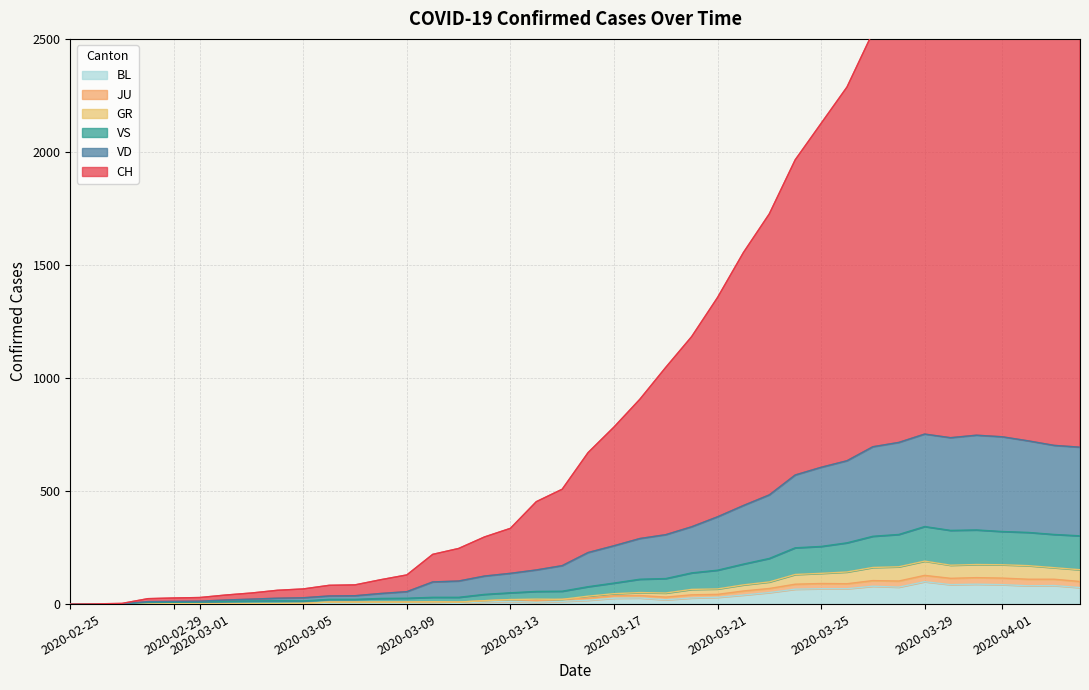

The value of BL at 2020-03-29 is 99. True or false?

True